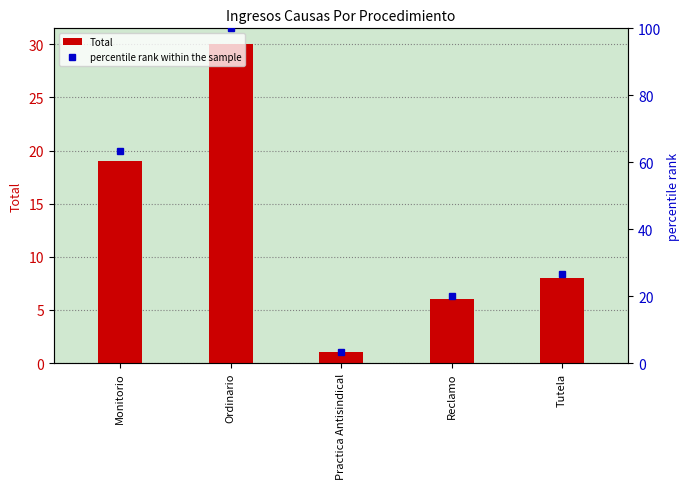

Rank the categories by percentile rank within the sample value from highest to lowest.

Ordinario, Monitorio, Tutela, Reclamo, Practica Antisindical